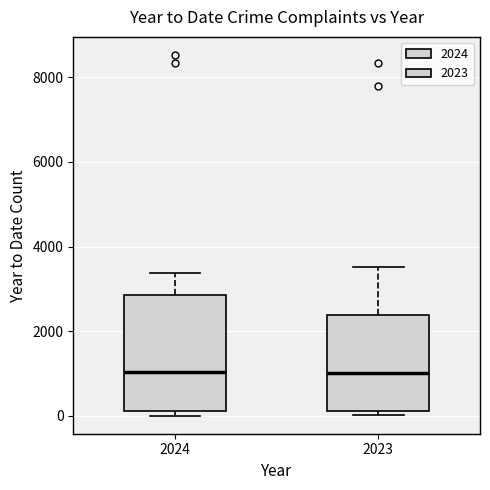

Reading left to right, read every box against the y-axis: the position of its median line, the range the box covers, and the ends of its whiskers. The values are not printed on the chart, so give them approximately, as read against the axis.

2024: median 1000, box 200 to 2800, whiskers 0 to 3400
2023: median 1000, box 200 to 2400, whiskers 0 to 3600